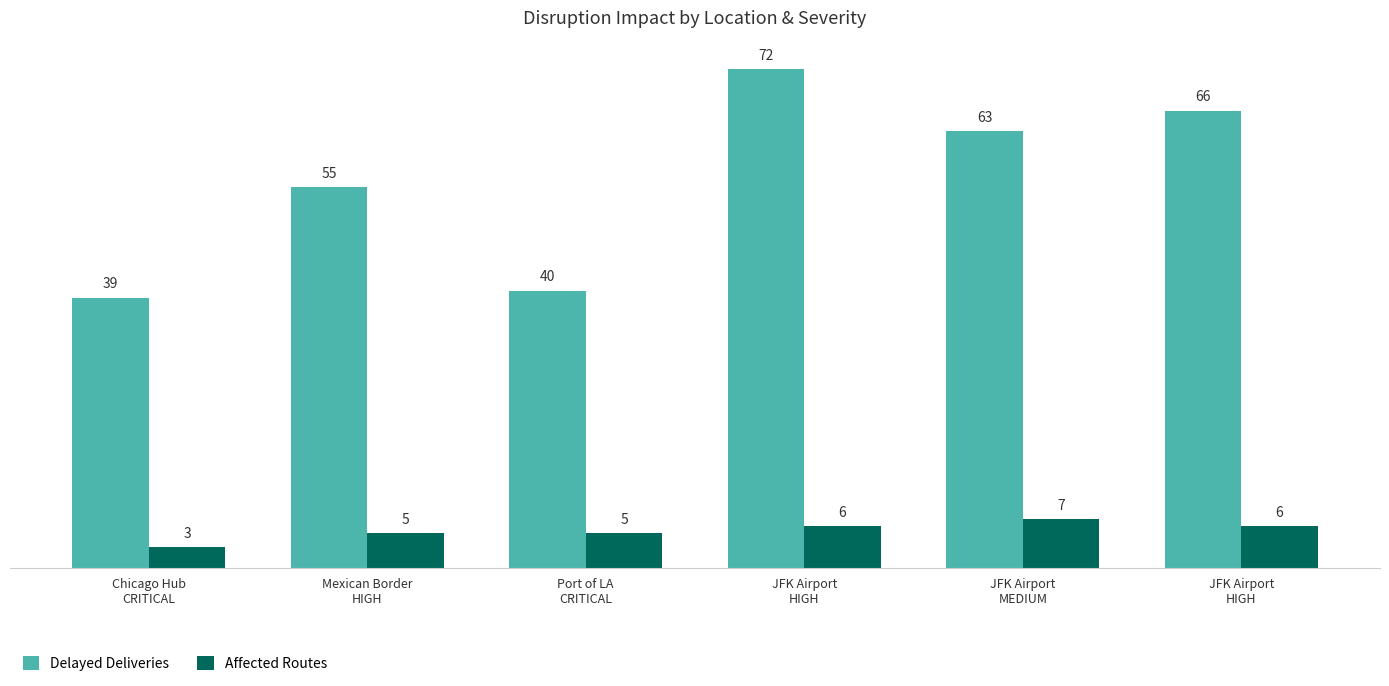

Reading right to left, transcribe all the data shown in this chart.

Delayed Deliveries: 66	63	72	40	55	39
Affected Routes: 6	7	6	5	5	3